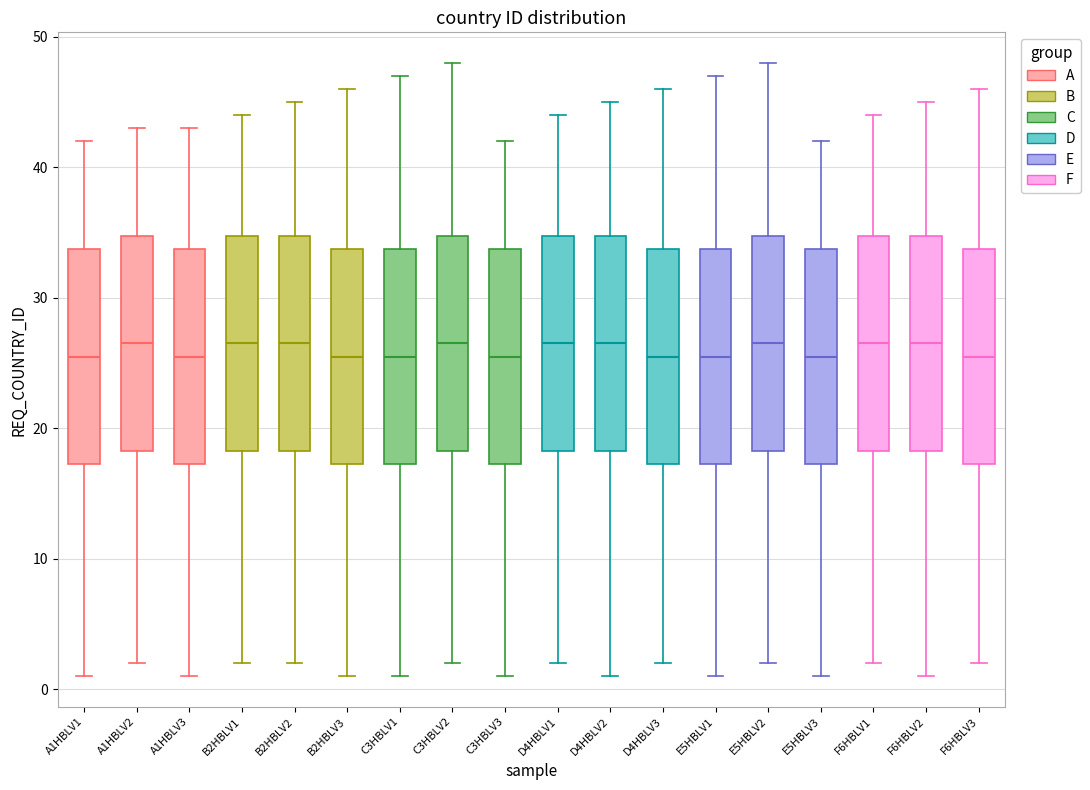

Reading left to right, transcribe this box plot: for each box, give where its median line is, the range the box spans, and where its two whiskers end, as read against the y-axis. The values are not printed on the chart, so give them approximately, as read against the axis.

A1HBLV1: median 26, box 17 to 34, whiskers 1 to 42
A1HBLV2: median 27, box 18 to 35, whiskers 2 to 43
A1HBLV3: median 26, box 17 to 34, whiskers 1 to 43
B2HBLV1: median 27, box 18 to 35, whiskers 2 to 44
B2HBLV2: median 27, box 18 to 35, whiskers 2 to 45
B2HBLV3: median 26, box 17 to 34, whiskers 1 to 46
C3HBLV1: median 26, box 17 to 34, whiskers 1 to 47
C3HBLV2: median 27, box 18 to 35, whiskers 2 to 48
C3HBLV3: median 26, box 17 to 34, whiskers 1 to 42
D4HBLV1: median 27, box 18 to 35, whiskers 2 to 44
D4HBLV2: median 27, box 18 to 35, whiskers 1 to 45
D4HBLV3: median 26, box 17 to 34, whiskers 2 to 46
E5HBLV1: median 26, box 17 to 34, whiskers 1 to 47
E5HBLV2: median 27, box 18 to 35, whiskers 2 to 48
E5HBLV3: median 26, box 17 to 34, whiskers 1 to 42
F6HBLV1: median 27, box 18 to 35, whiskers 2 to 44
F6HBLV2: median 27, box 18 to 35, whiskers 1 to 45
F6HBLV3: median 26, box 17 to 34, whiskers 2 to 46